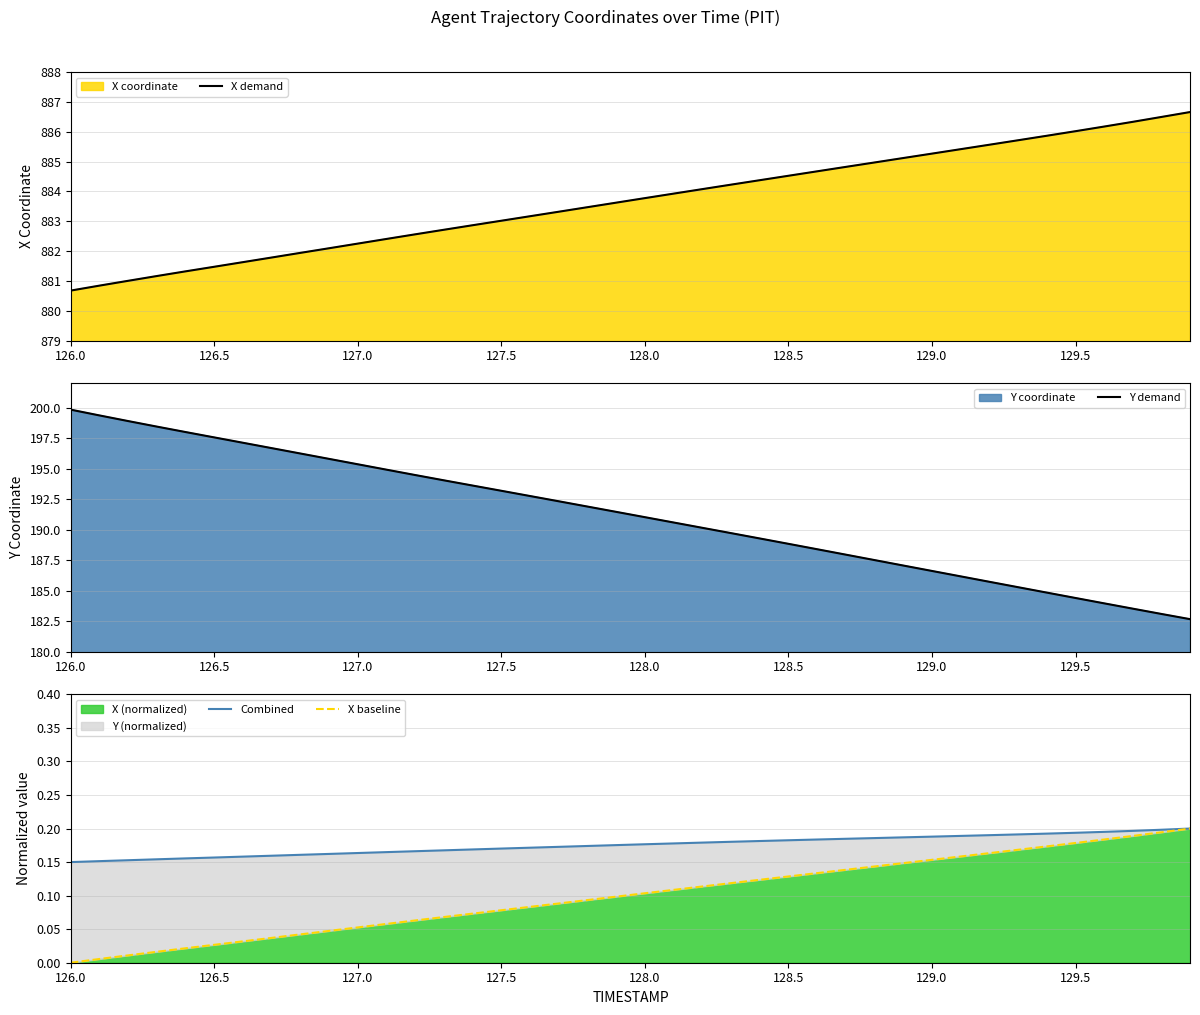

What is the lowest value of the X demand series?

880.7